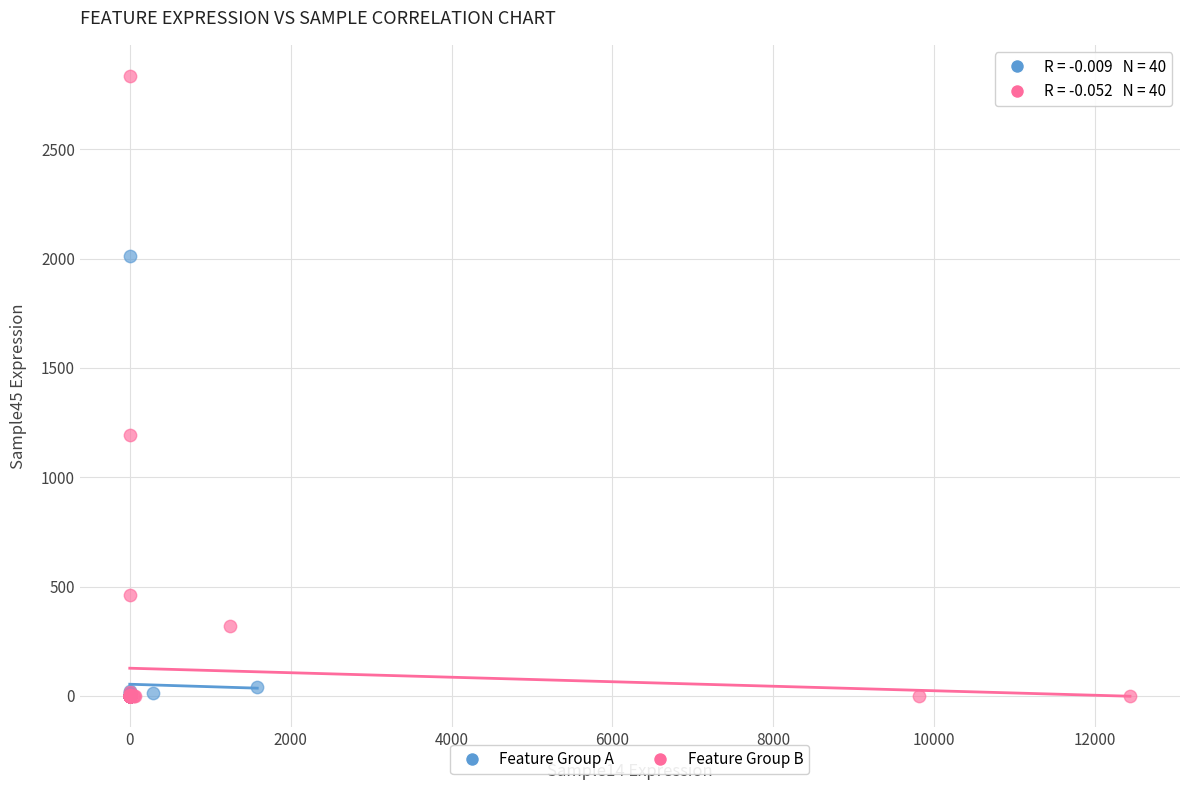

Which series contains the highest Y value?

Feature Group B